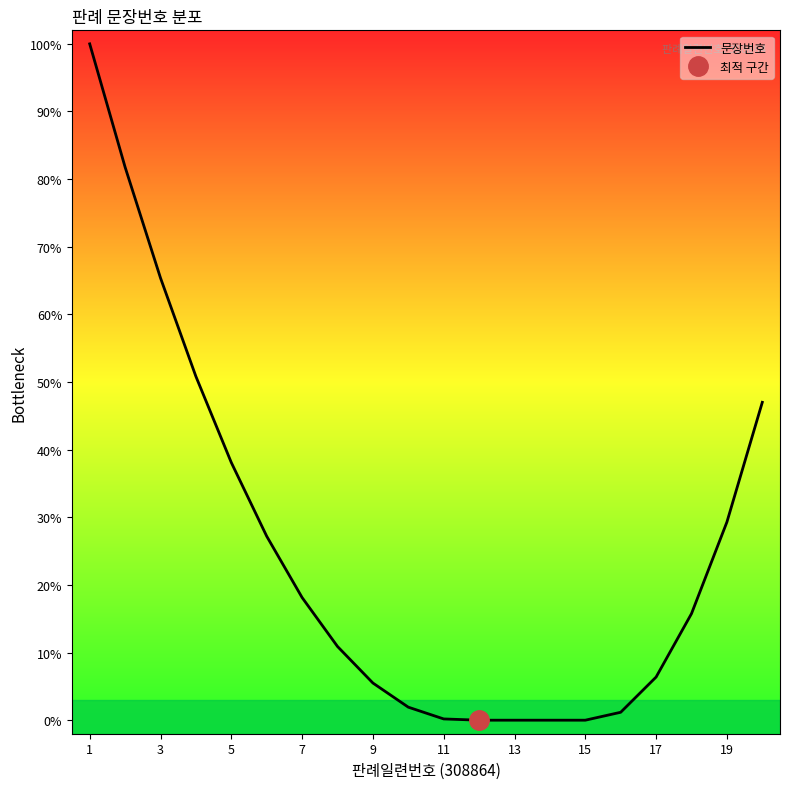

True or false: 문장번호 has a value of 50.3 at 19.

False